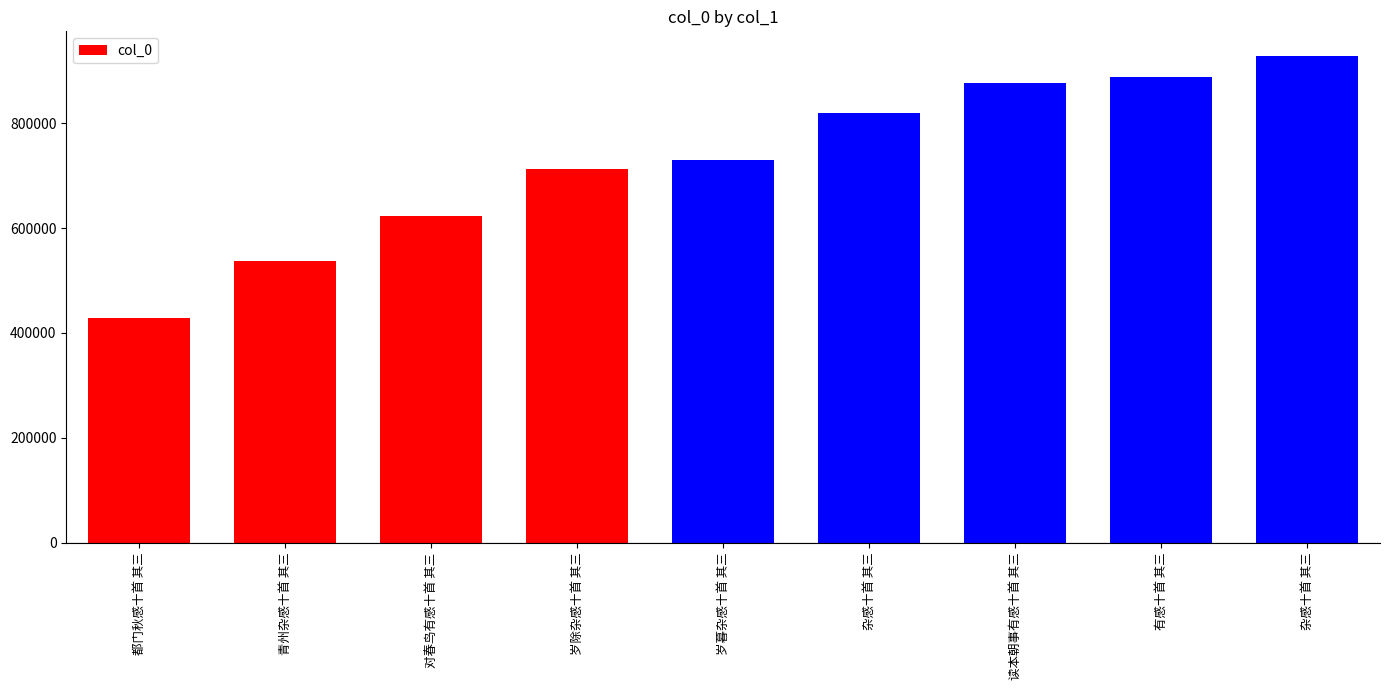

How many categories are shown in the chart?

9